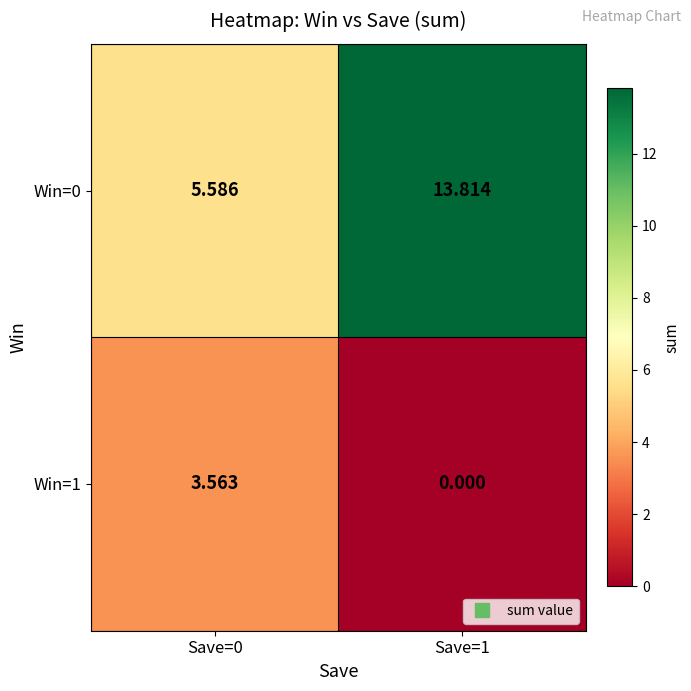

How many values in the Win=0 series exceed 13?

1